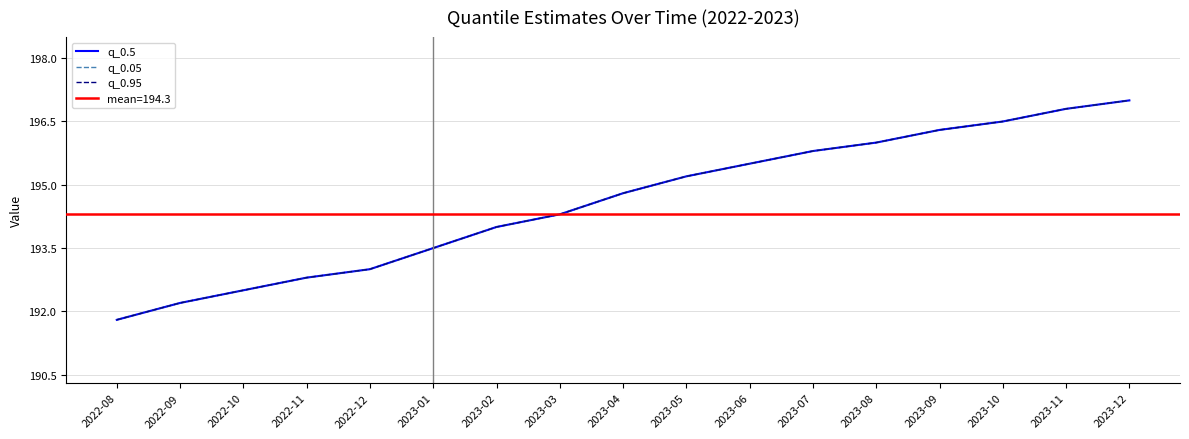

What is the maximum value for q_0.5?

197.0